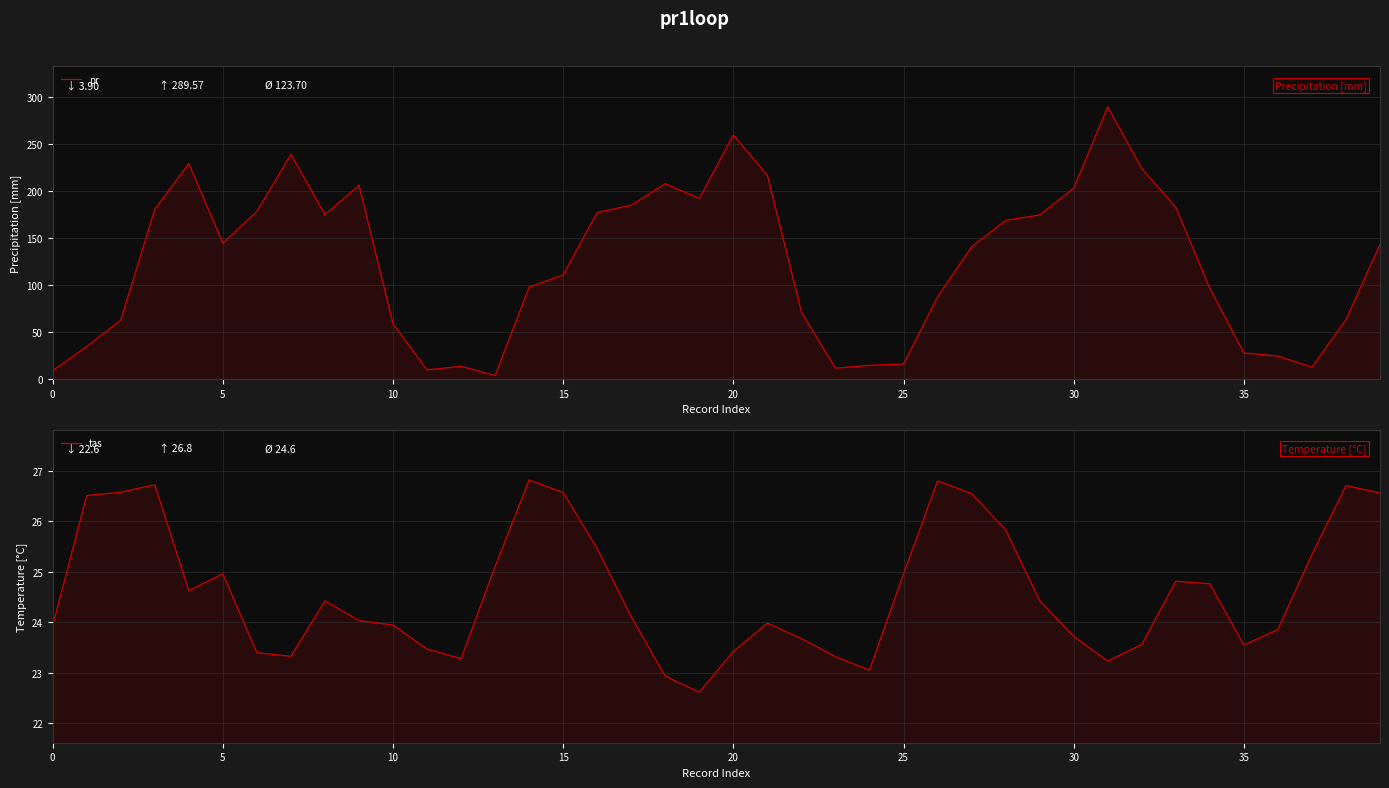

What is the label of the 6th point from the left?

5